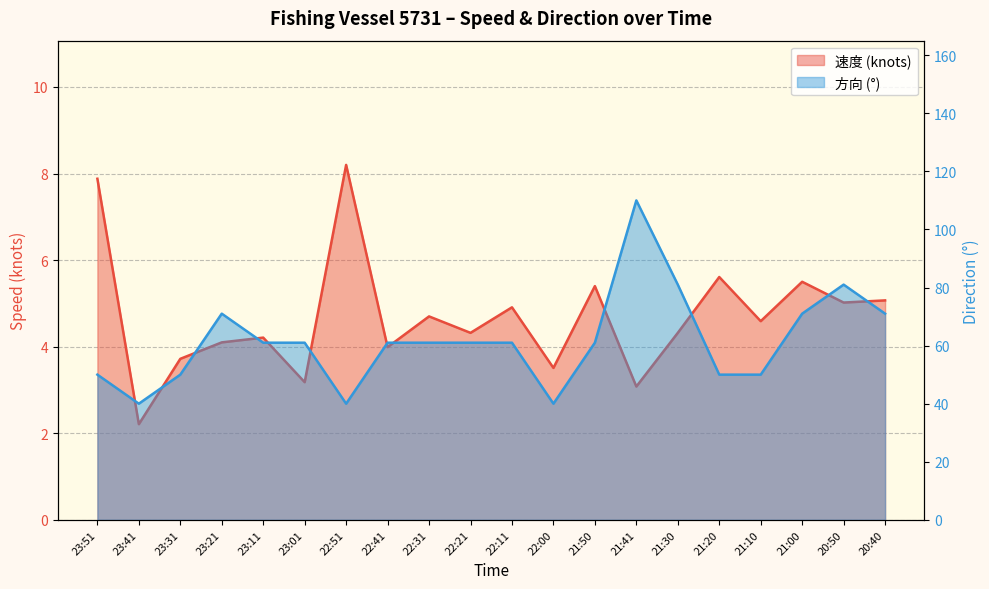

What is the value of the 速度 point at the 8th from the left?

4.0